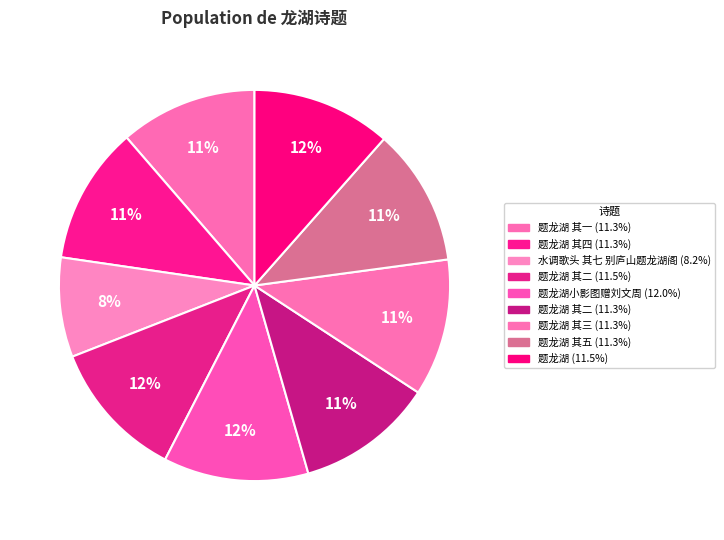

Does any single category account for the majority?

No